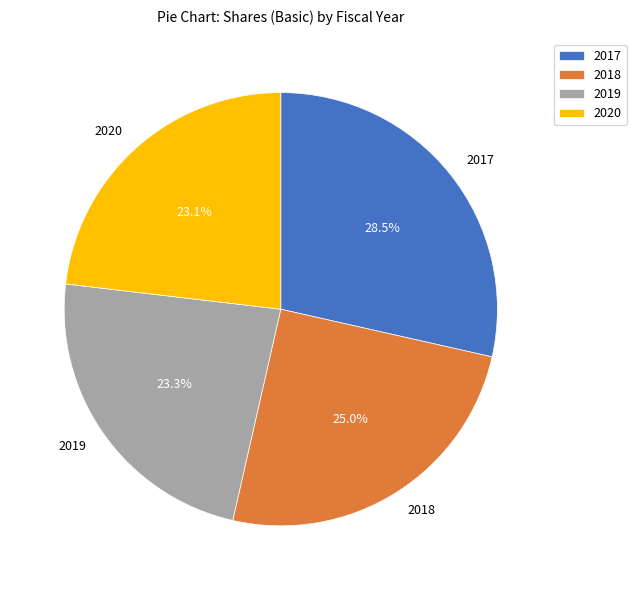

Is 2020 the majority of the pie?

No